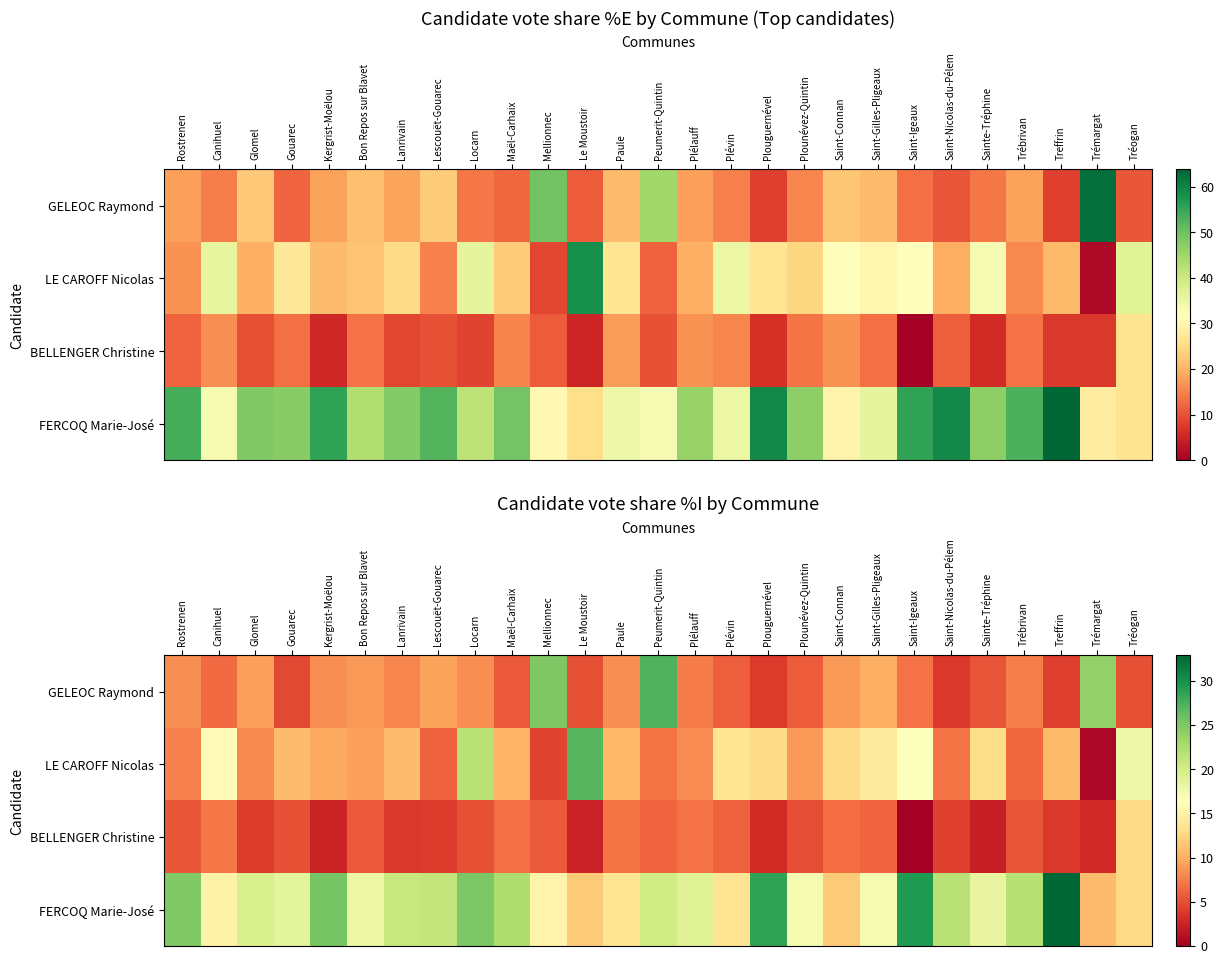

How many data points in LE CAROFF Nicolas are above 10?

15